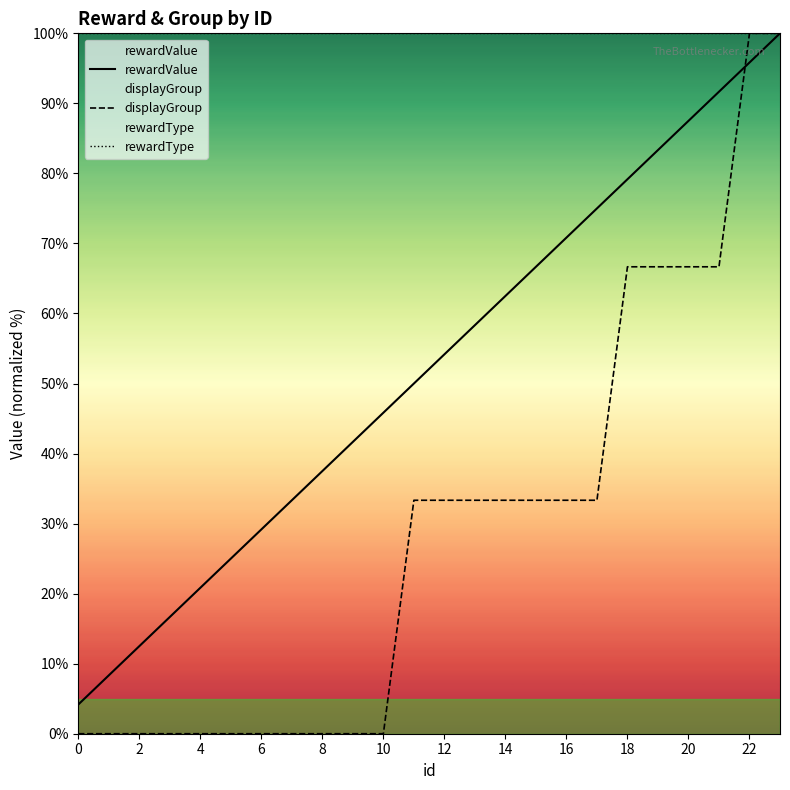

Does the chart display data point markers on the line(s)?

No